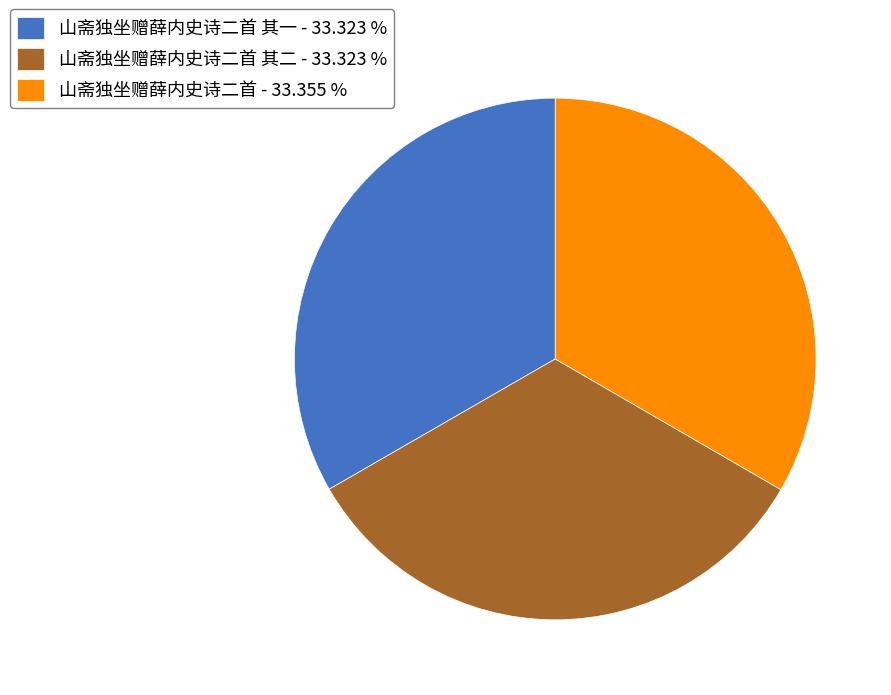

Do 山斋独坐赠薛内史诗二首 其二 - 33.323 % and 山斋独坐赠薛内史诗二首 - 33.355 % together represent more than half of the pie?

Yes